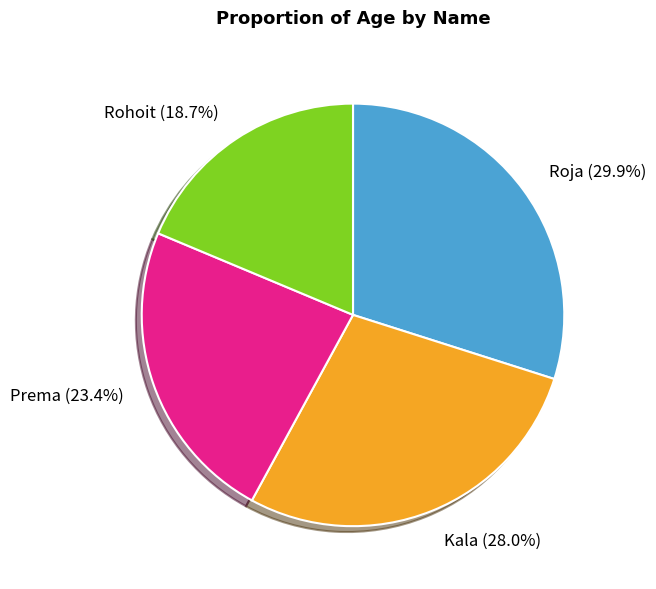

Is it true that Prema is 23% of the pie?

True